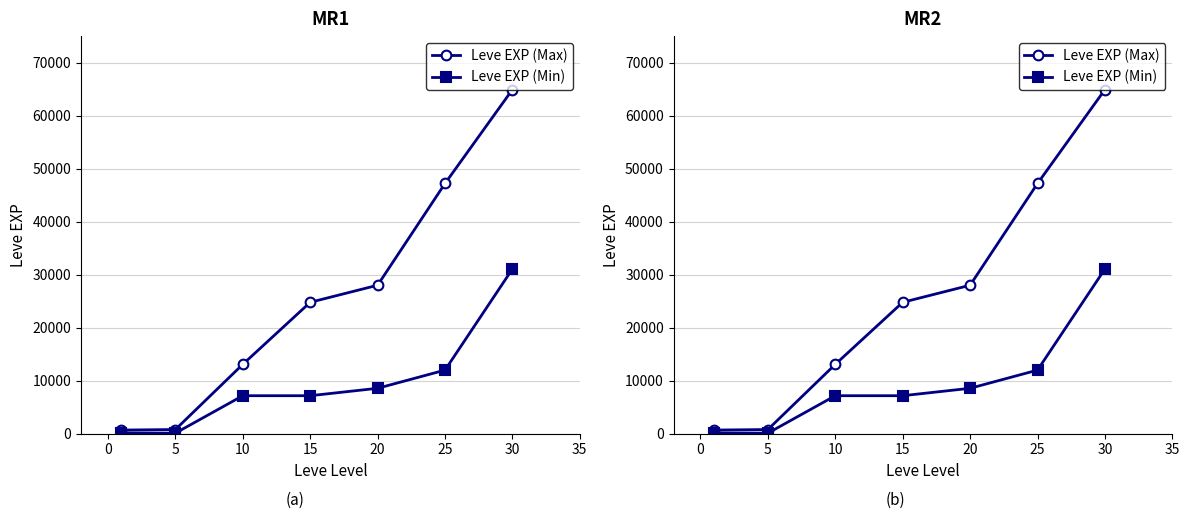

Is the value of Leve EXP (Min) at 5 greater than the value of Leve EXP (Max) at 25?

No